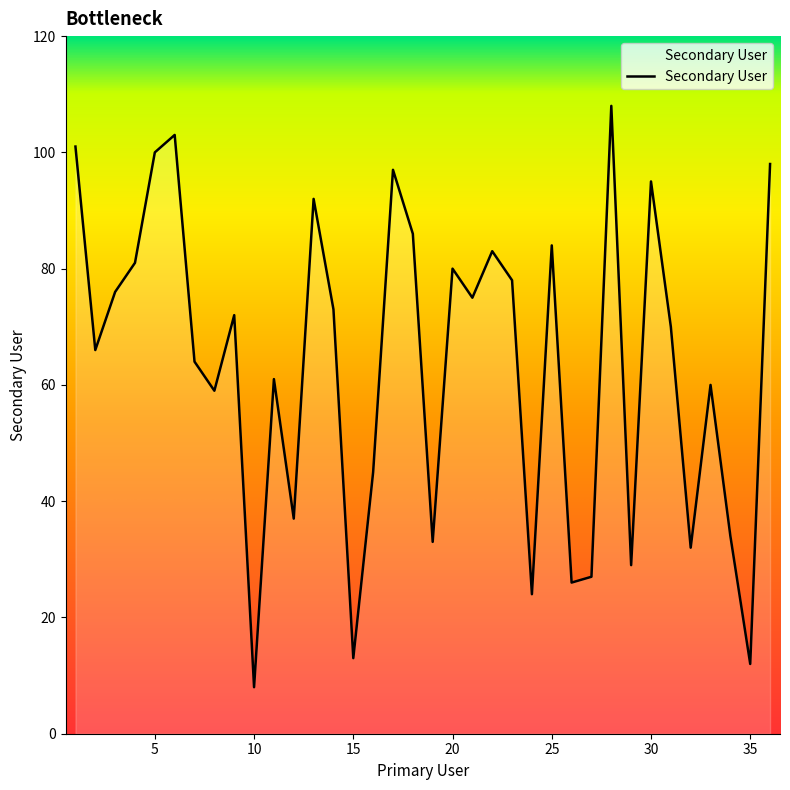

What is the difference between the maximum and minimum values?

100